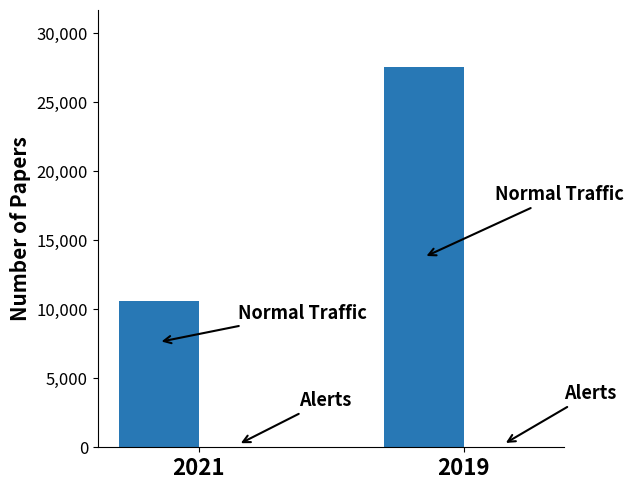

At which category is the sum across all series the highest?

2019